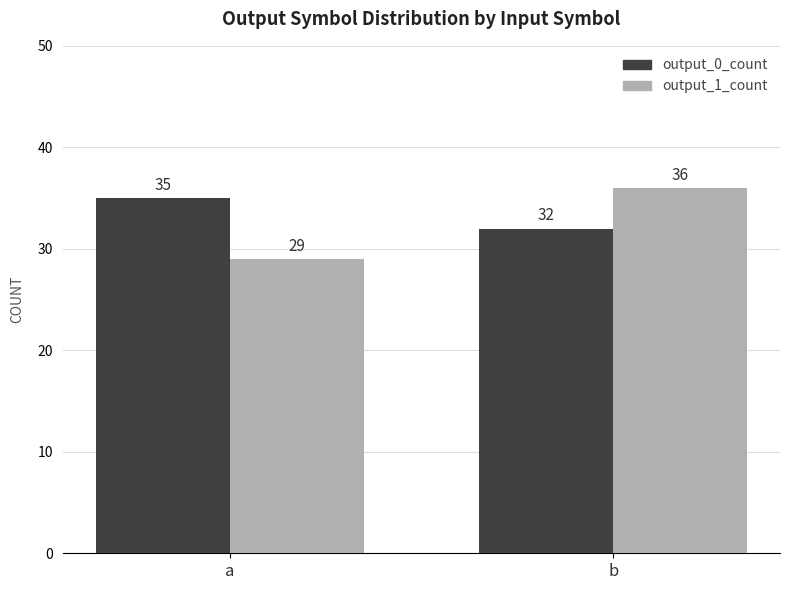

Which series has the widest spread of values?

output_1_count